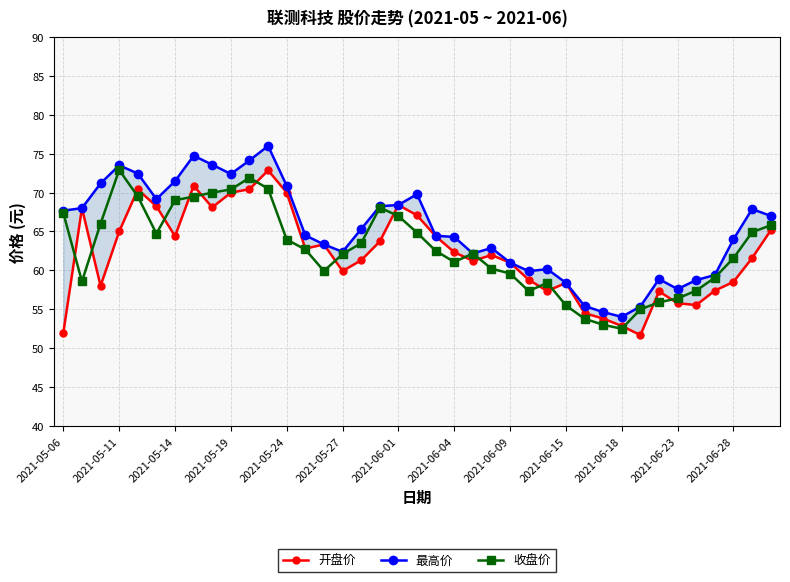

True or false: 最高价 has a value of 55.4 at 28.

True